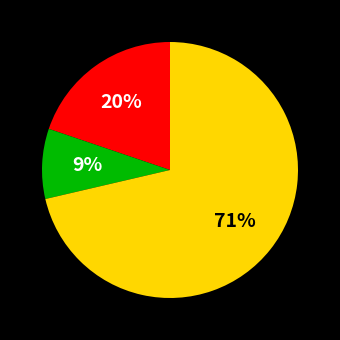

Is there any slice that represents more than half of the pie?

Yes